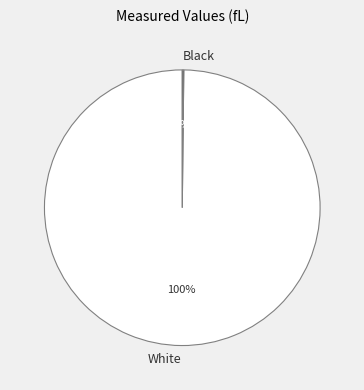

To the nearest percent, what is the average slice percentage?

50%